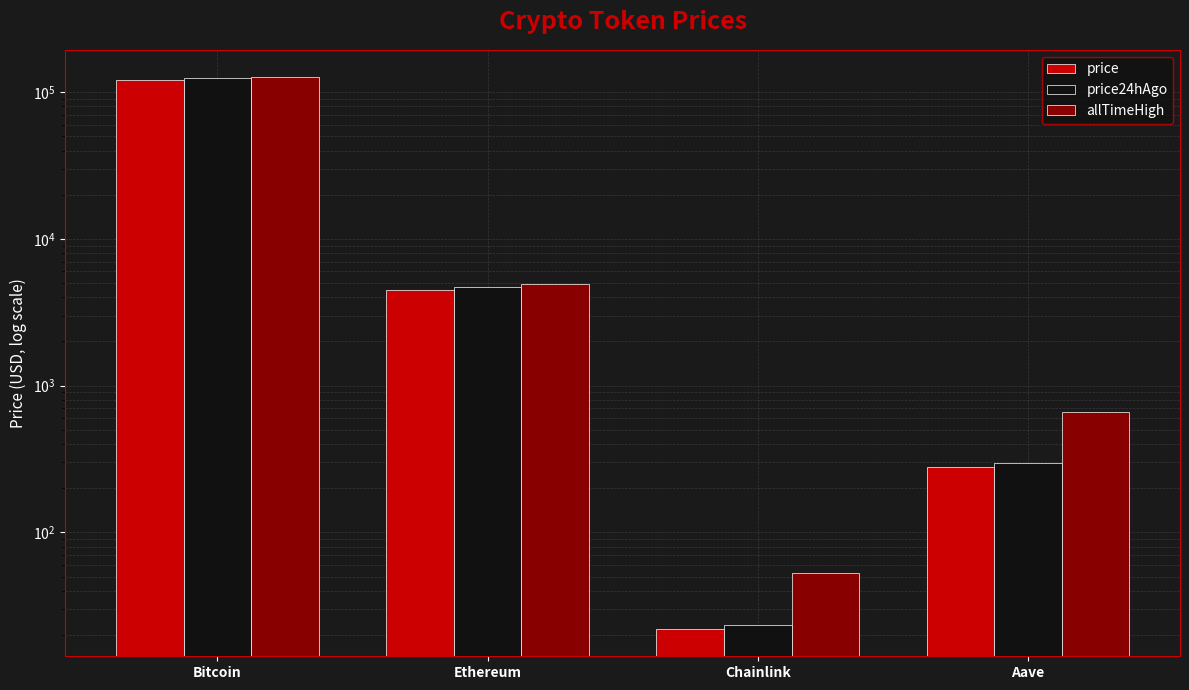

What is the sum of all allTimeHigh values?

131740.4